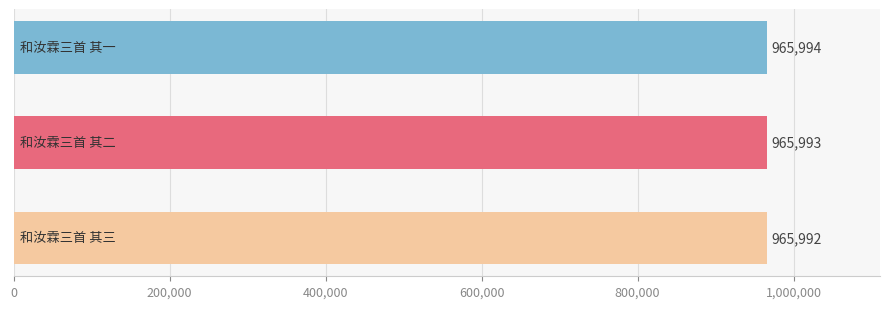

What is the smallest value displayed?

965992